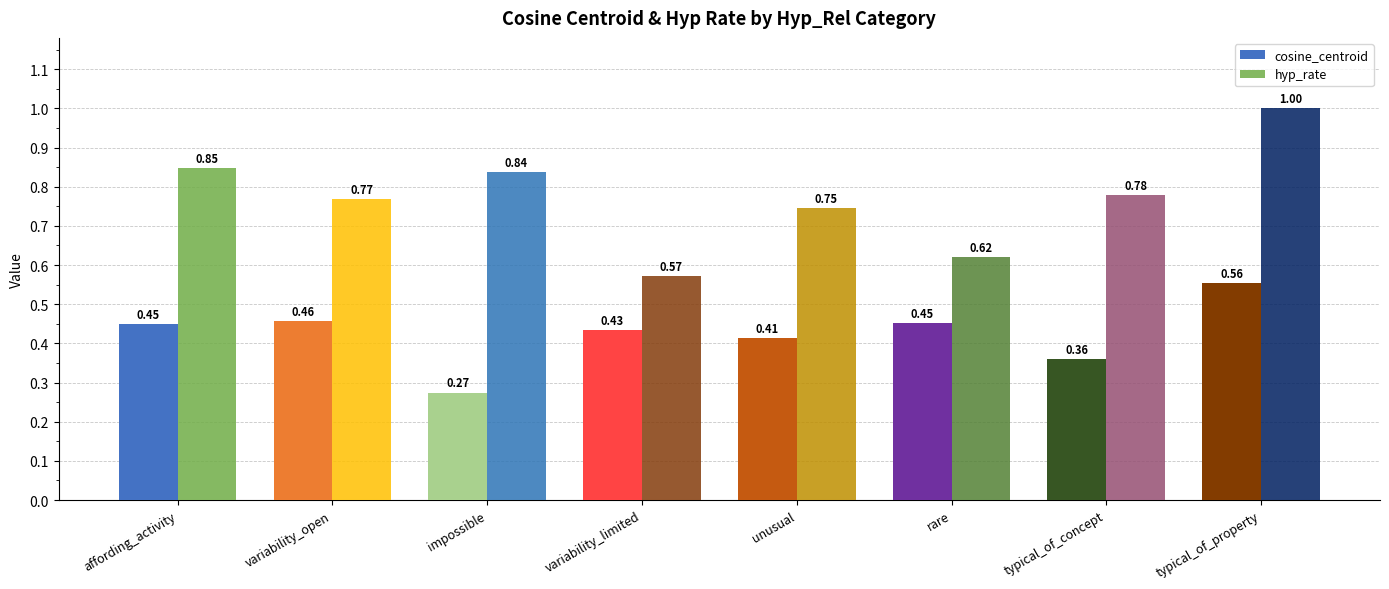

What is the sum of the hyp_rate values at variability_open and variability_limited?

1.3